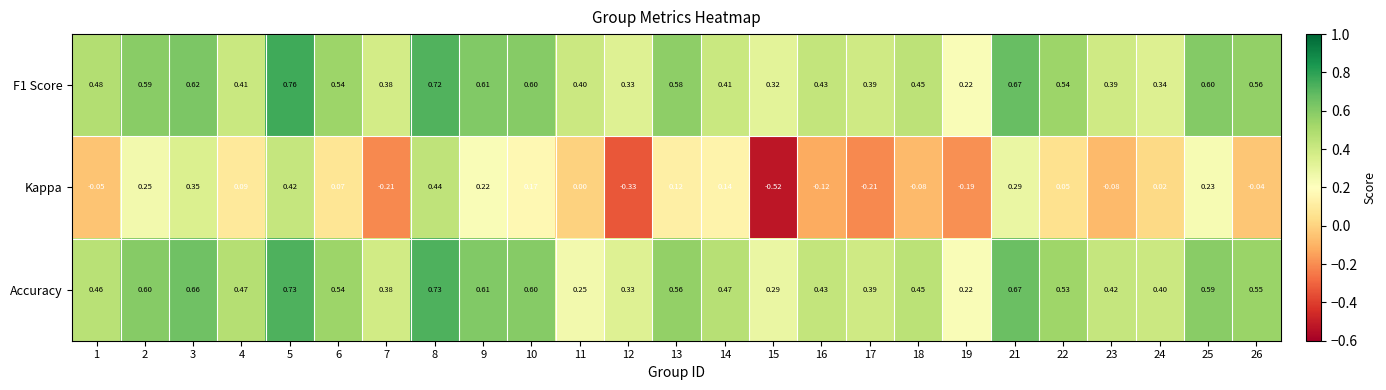

Which series changed the most between 10 and 11?

Accuracy